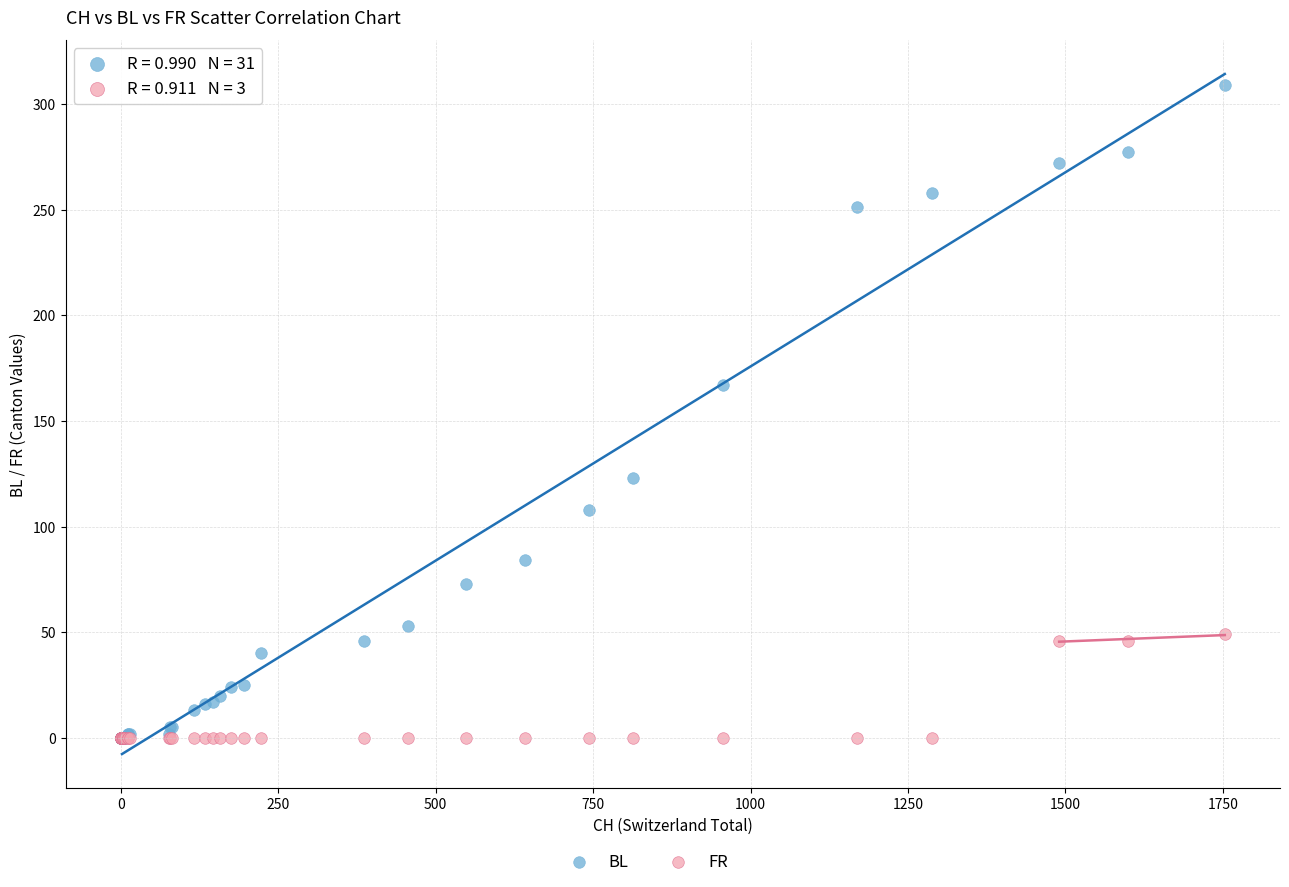

In the BL series, what Y value is closest to 154?

167